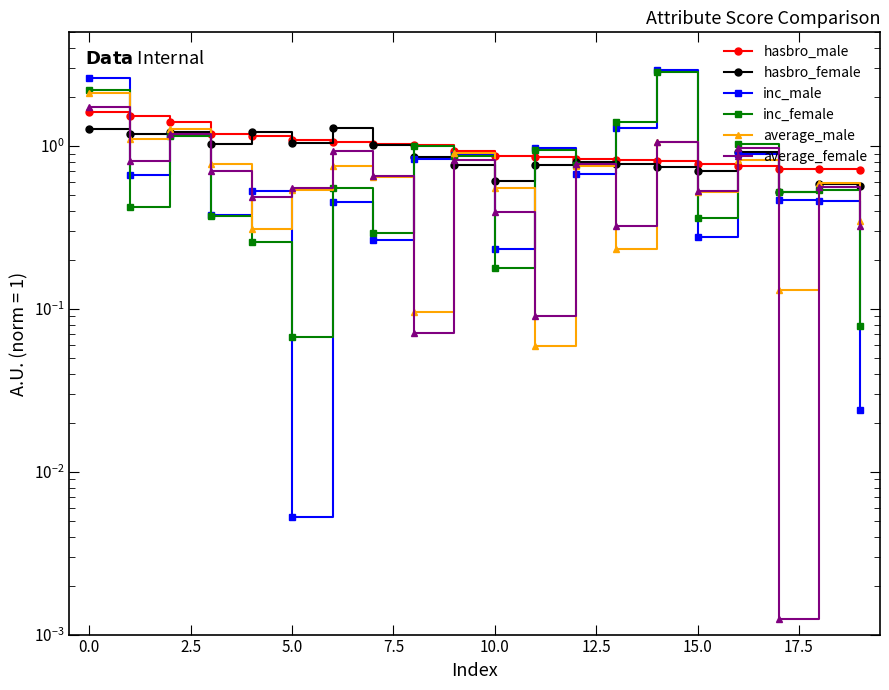

Does the chart display data point markers on the line(s)?

Yes